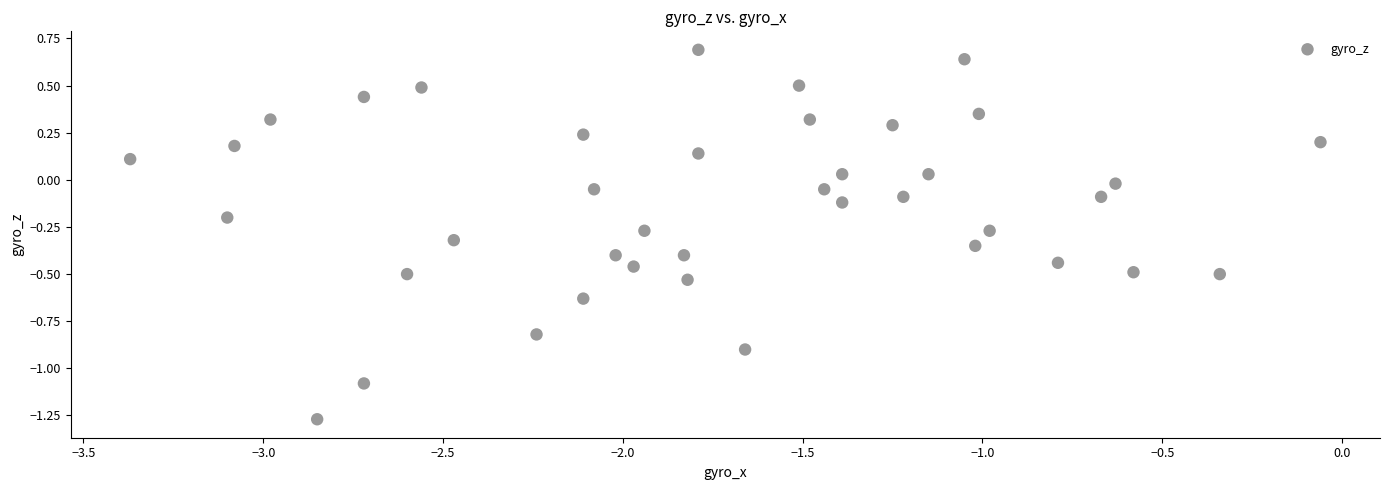

What is the range of Y values (max minus min)?

2.0